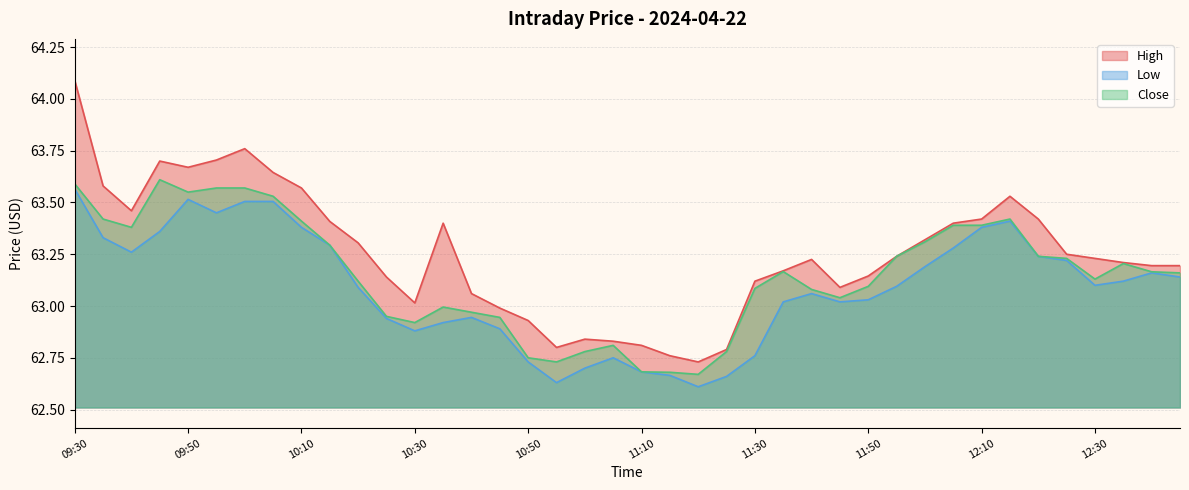

How many interior local valleys does the Low series have?

7